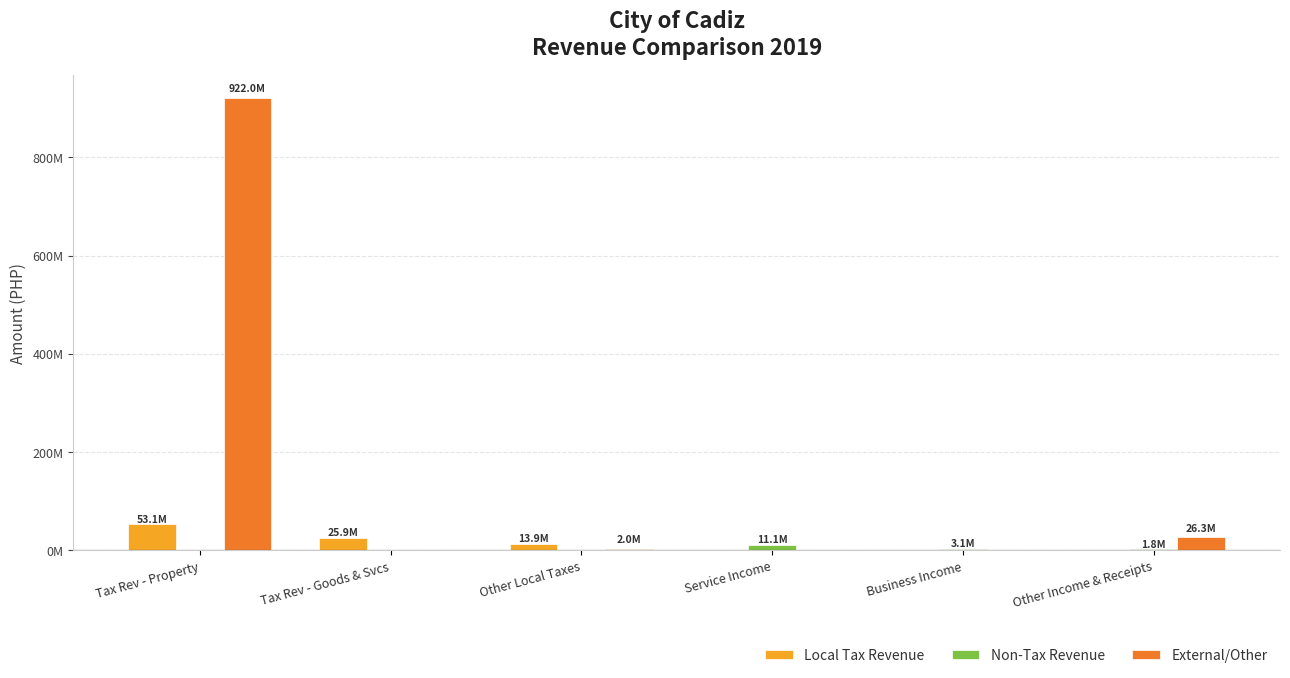

What is the sum of the External/Other values at Service Income and Other Income & Receipts?

26257210.0